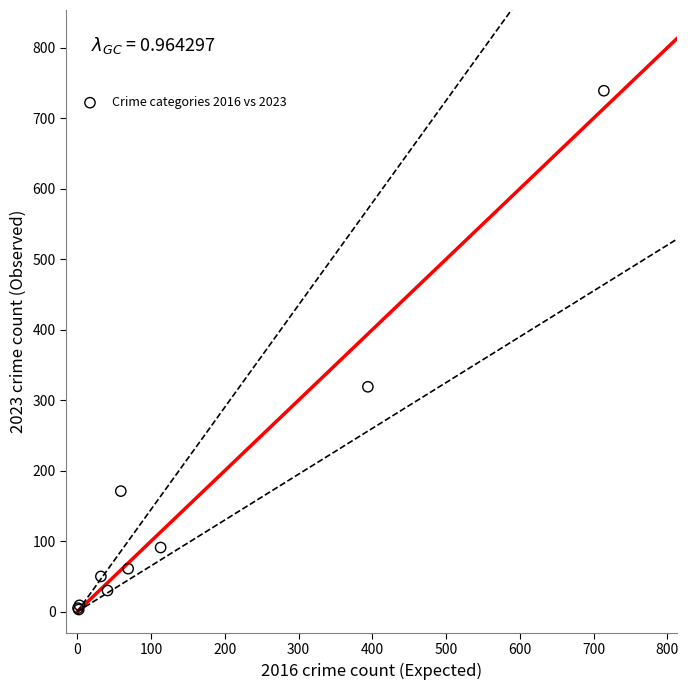

What Y value in the scatter plot is closest to 371?

319